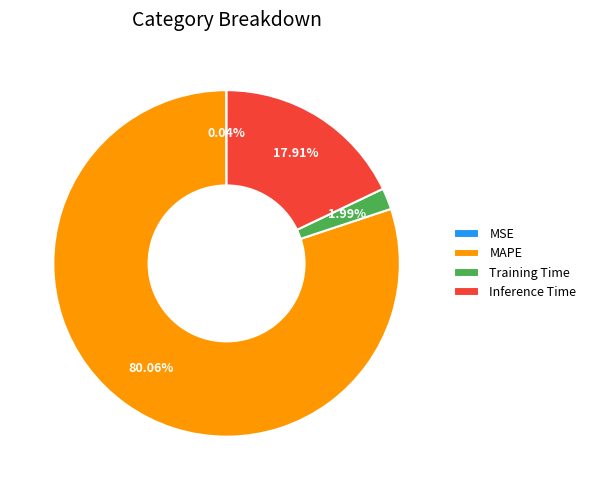

What percentage is the Training Time slice, to the nearest percent?

2%